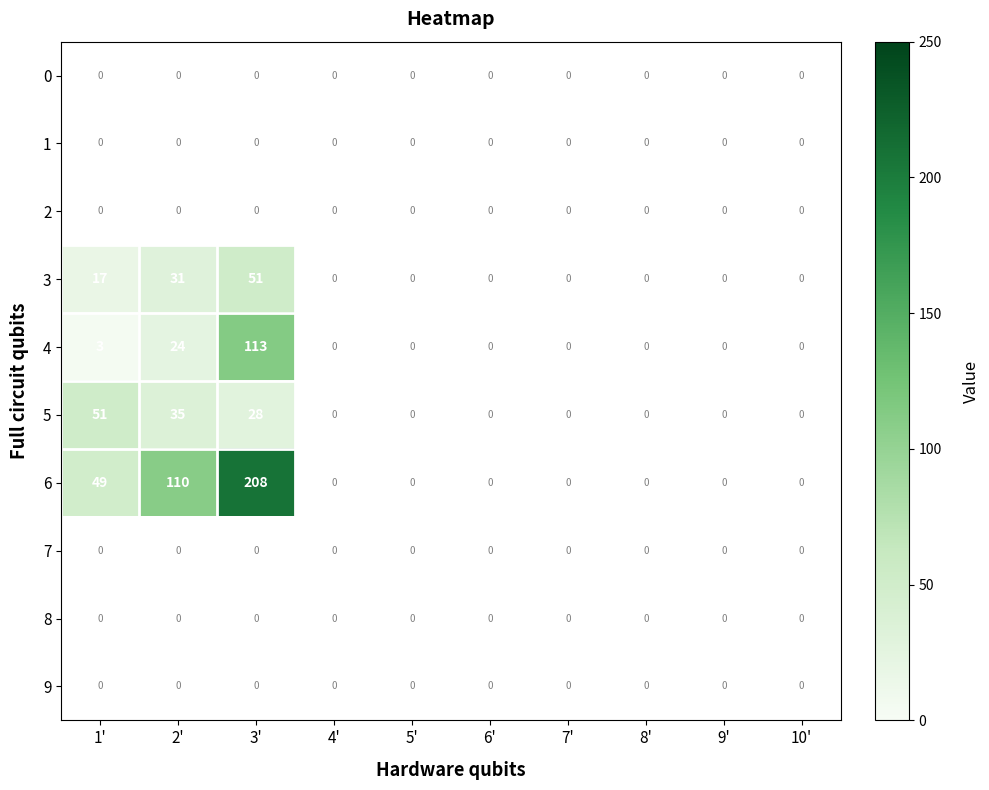

Which series has the largest total across all categories?

6